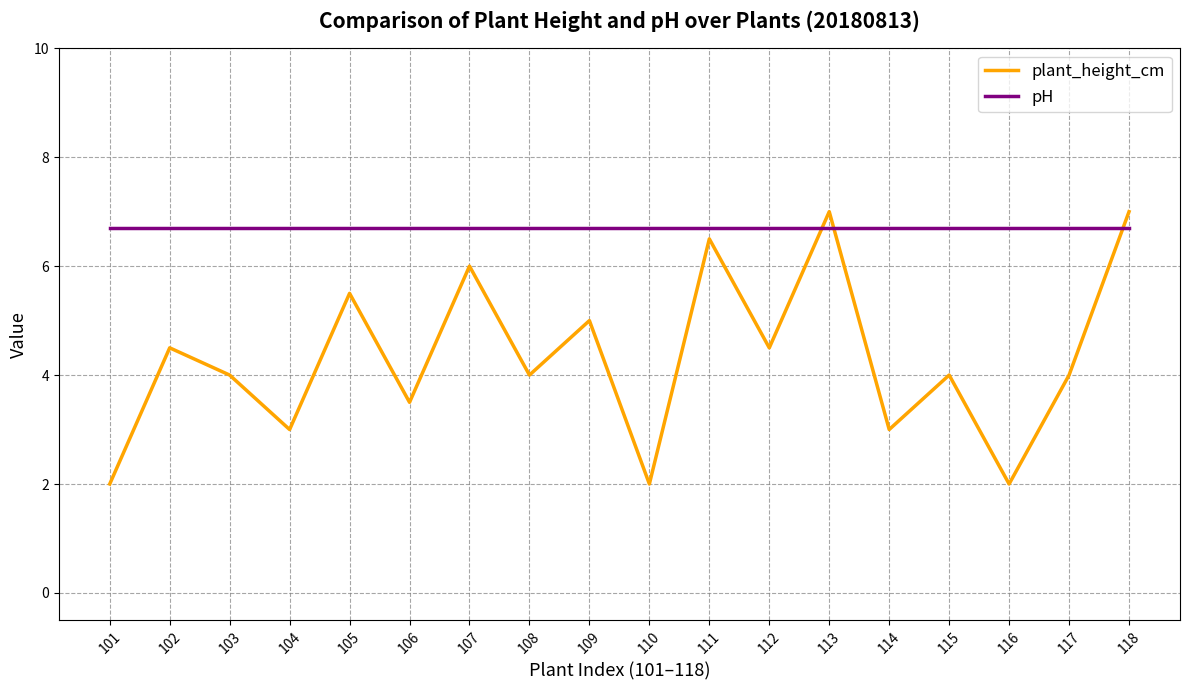

What is the difference between the maximum and minimum values in the plant_height_cm series?

5.0